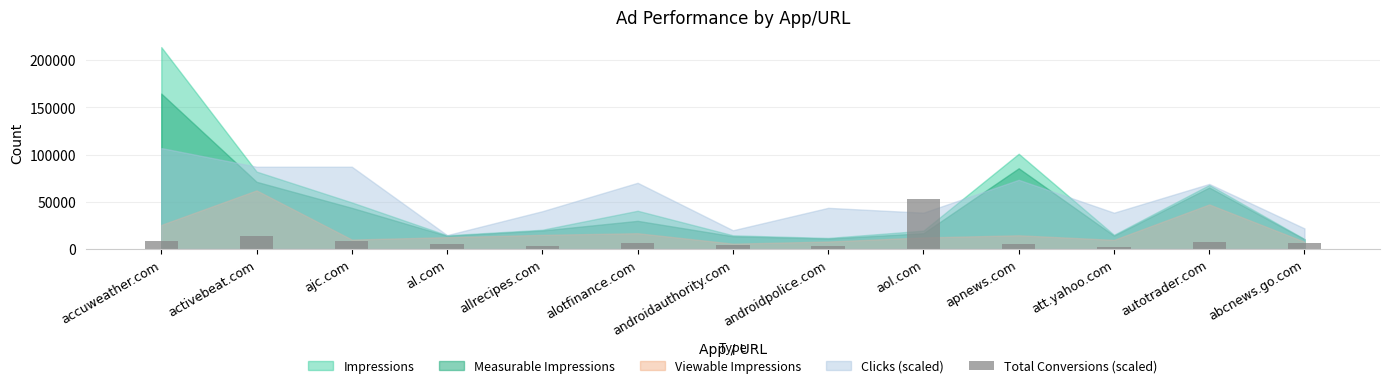

What is the label of the 8th bar from the left?

androidpolice.com